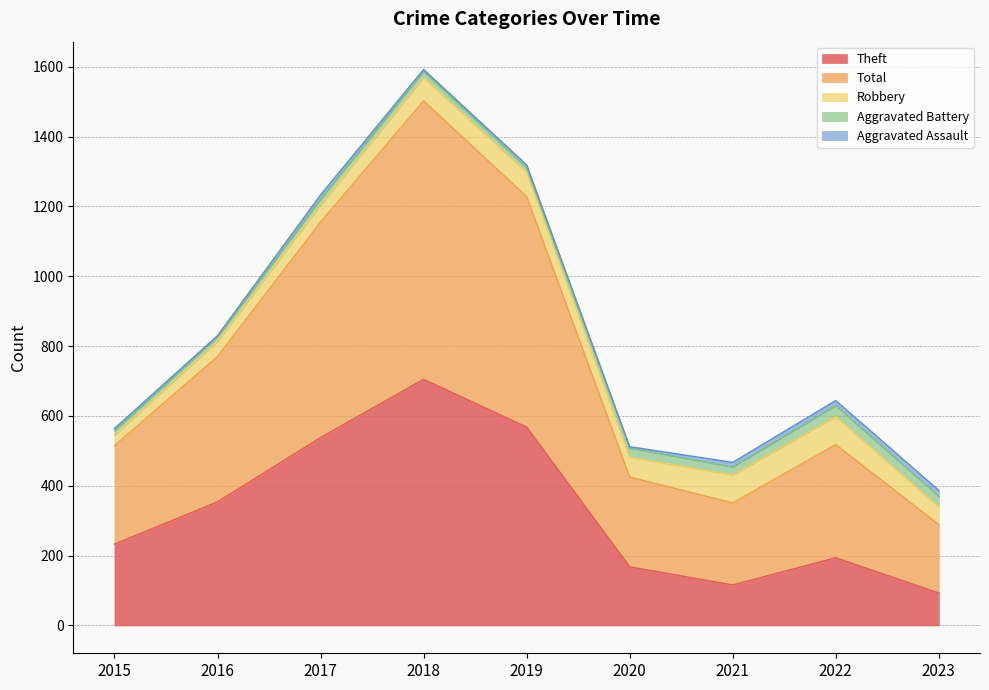

Which series changed the most between 2015 and 2020?

Theft